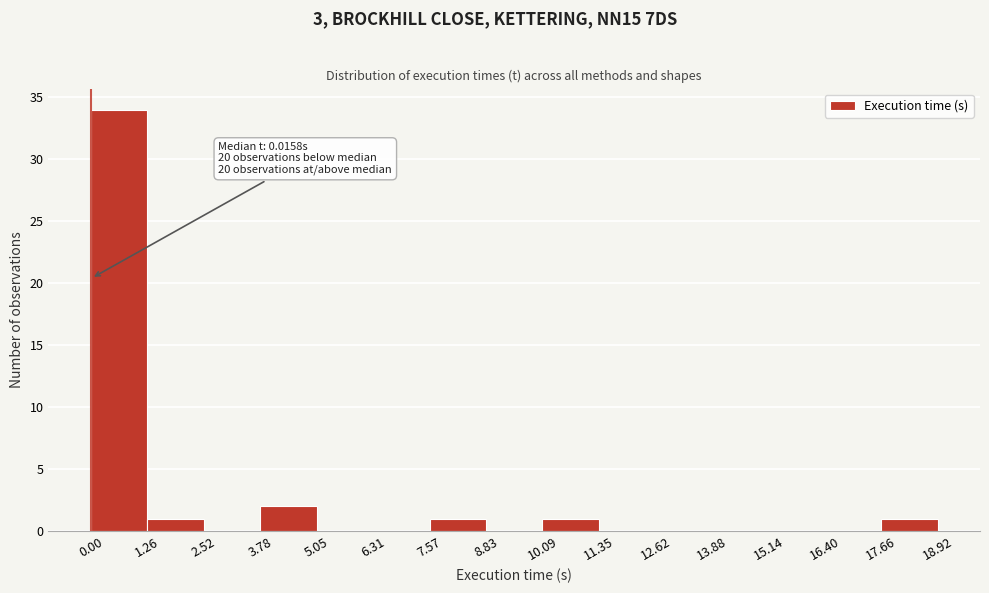

Over which range of the x-axis is the bar tallest?

0.00 to 1.26